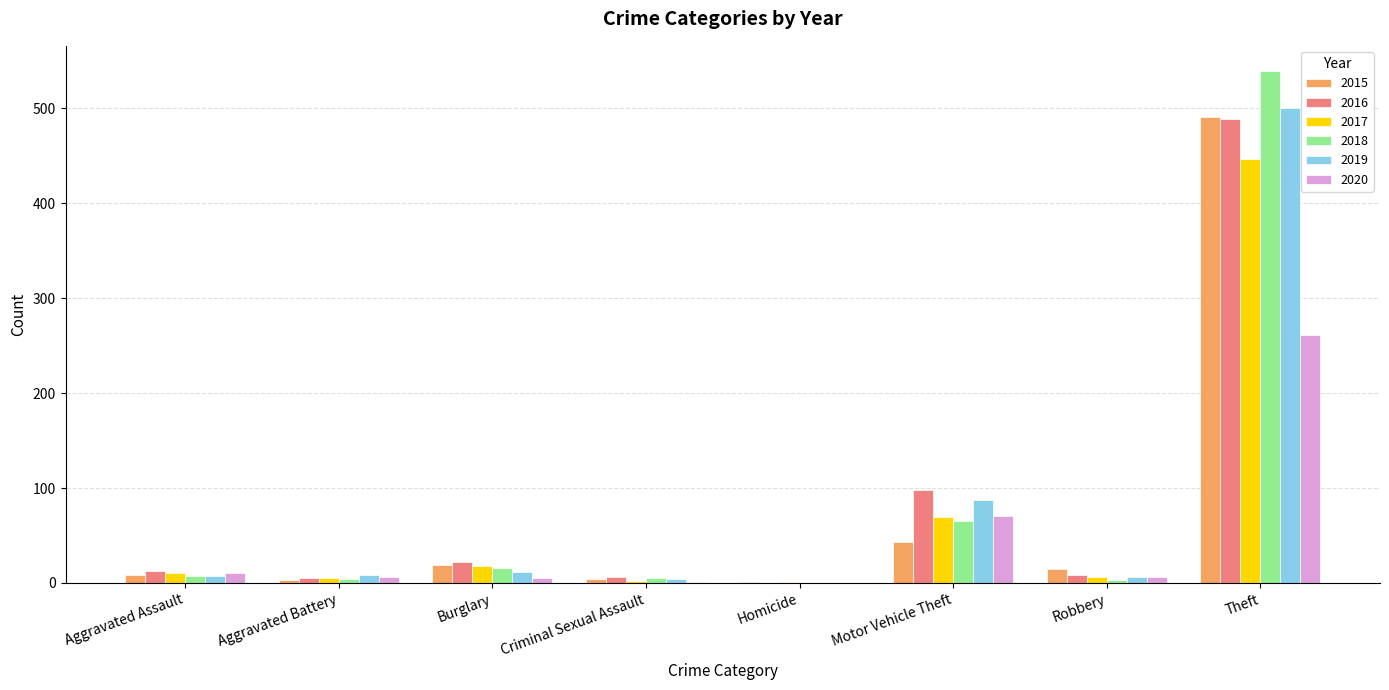

True or false: 2017 has a value of 6 at Robbery.

True